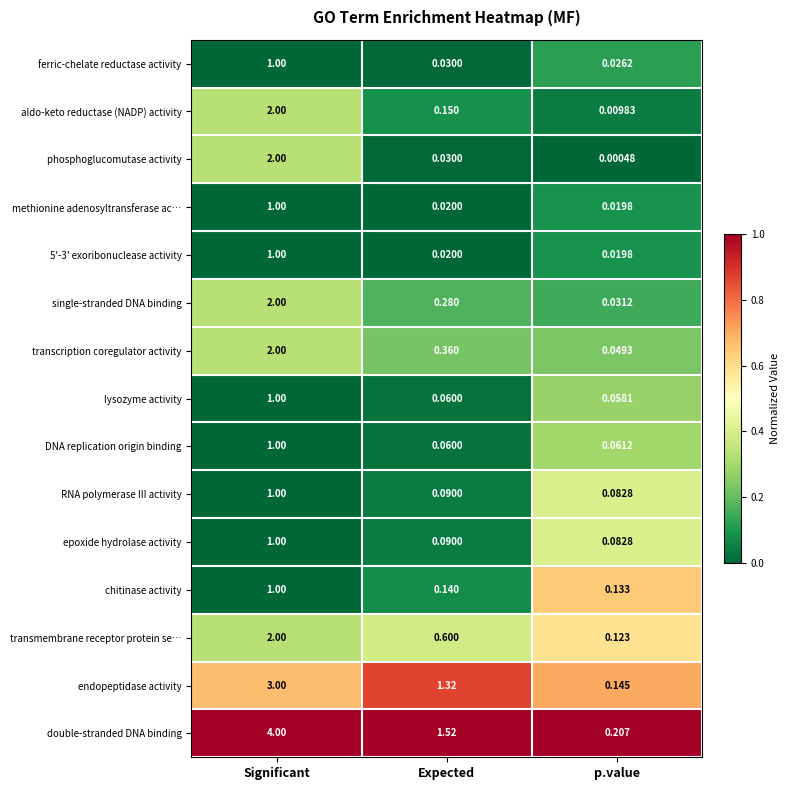

Which label corresponds to the smallest value in the chart?

p.value